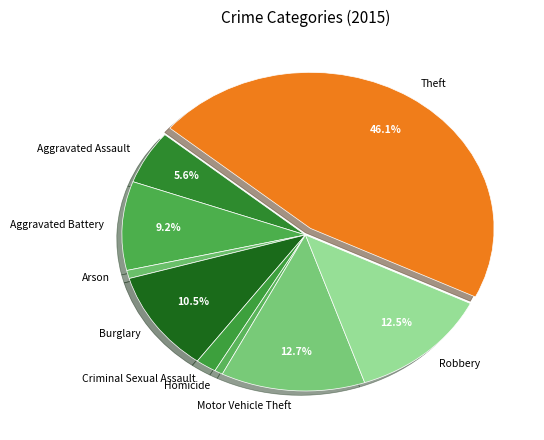

Count the number of slices in the pie.

9